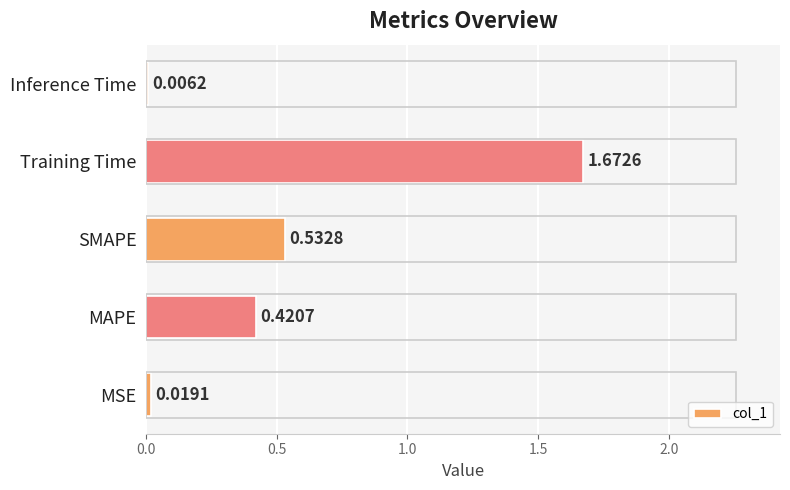

What is the sum of all values?

2.7